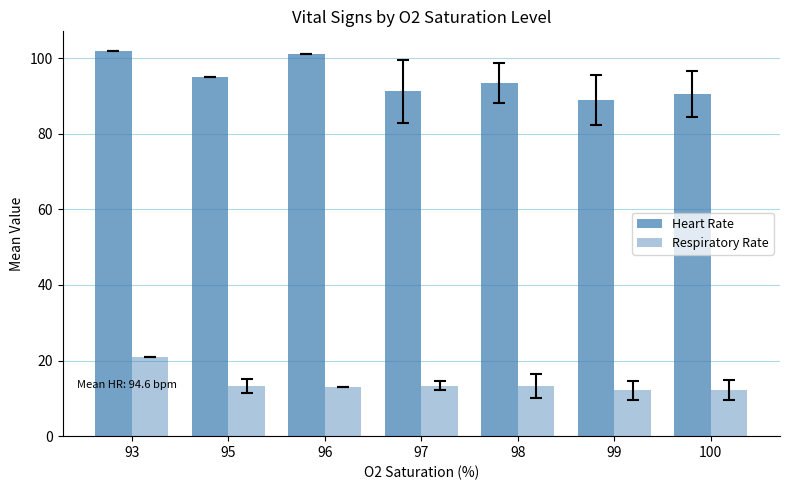

Read the Respiratory Rate value at 99.

12.1